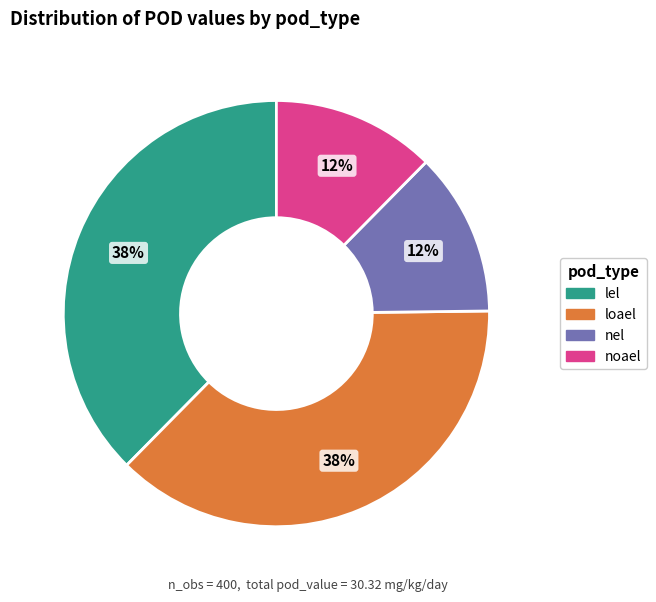

To the nearest percent, what is the average slice percentage?

25%